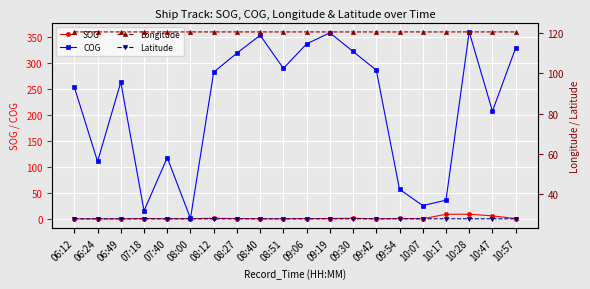

True or false: Longitude and Latitude cross at least once.

False